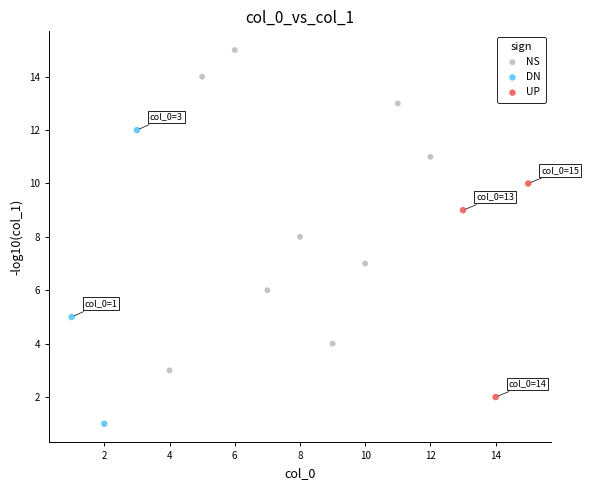

Which series has the widest spread of Y values?

NS